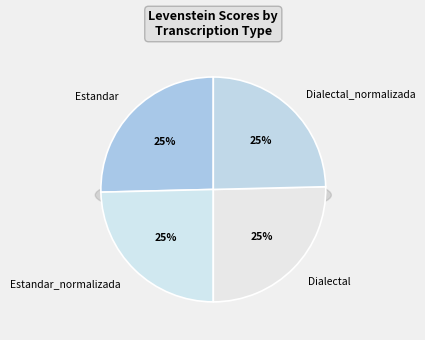

Does any single category account for the majority?

No